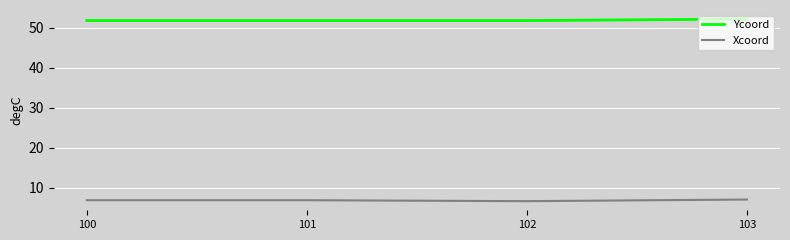

True or false: Xcoord has more than 1 points higher than both neighbors.

False